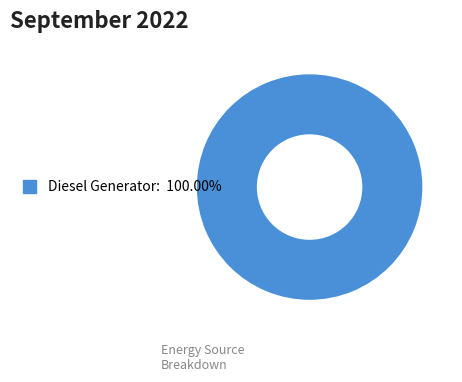

How many slices are in this pie chart?

1